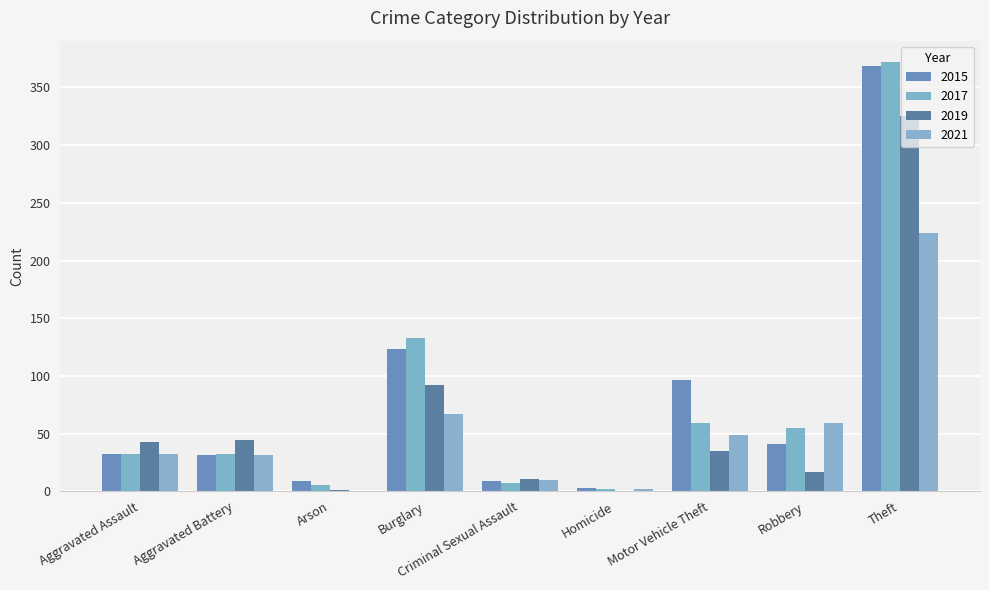

Between Arson and Burglary, which series saw the biggest shift?

2017